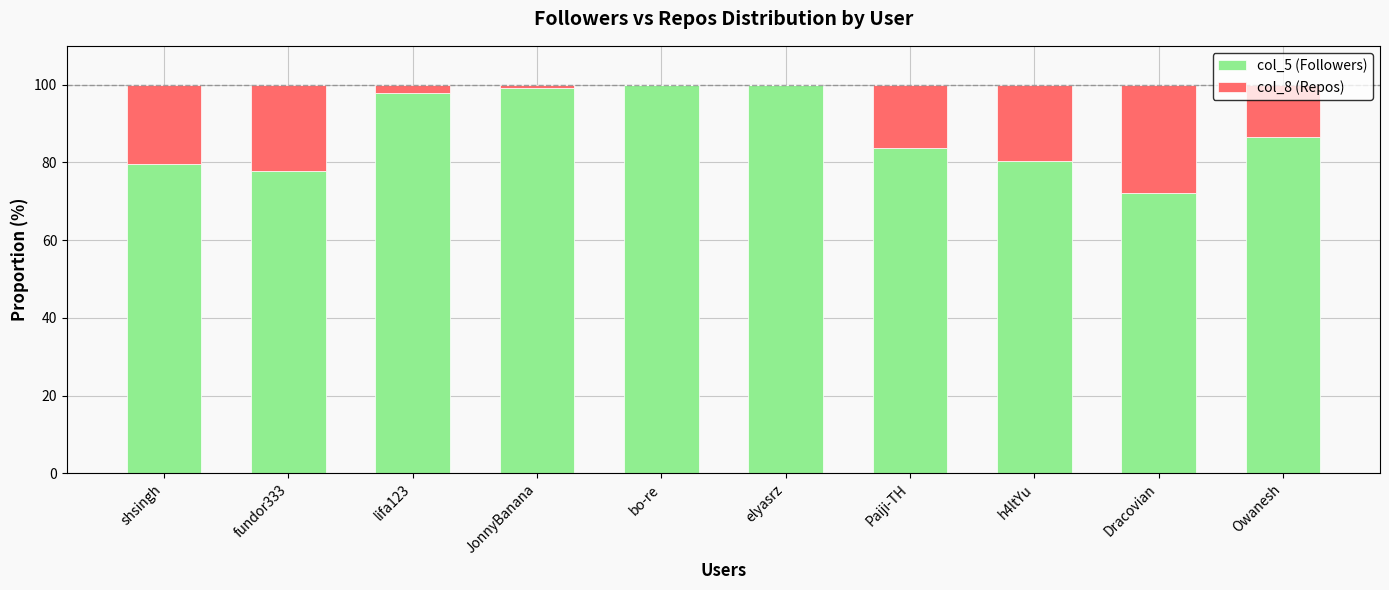

What is the total value across all series at fundor333?

100.0